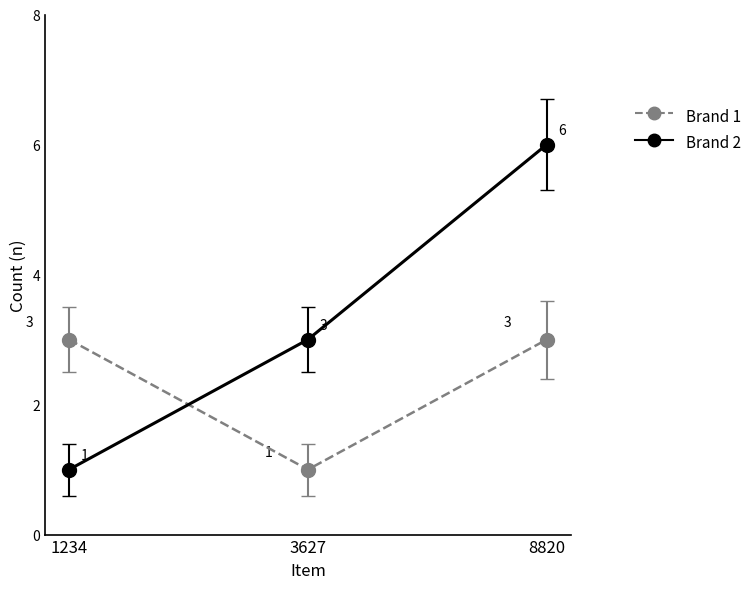

List the series in order of their overall mean, highest first.

Brand 2, Brand 1